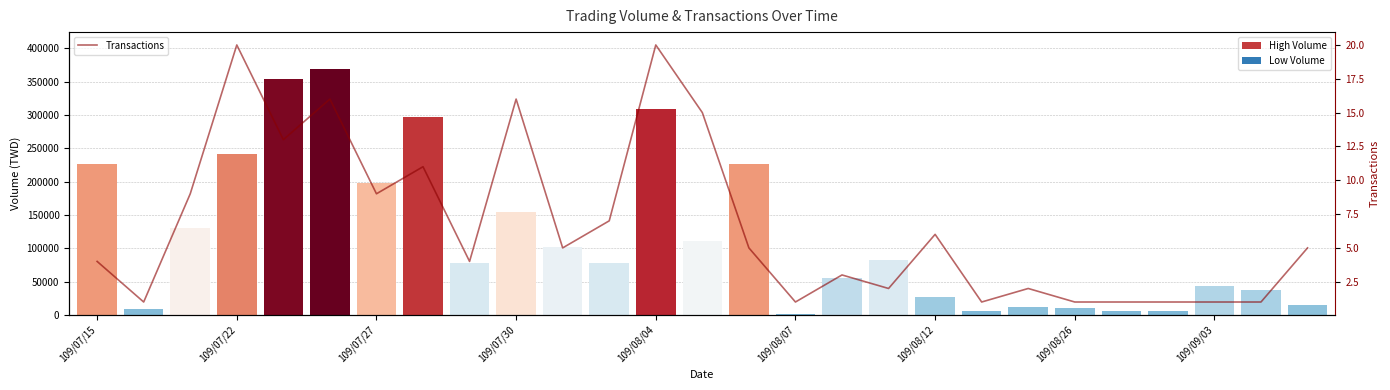

What is the average value?

7